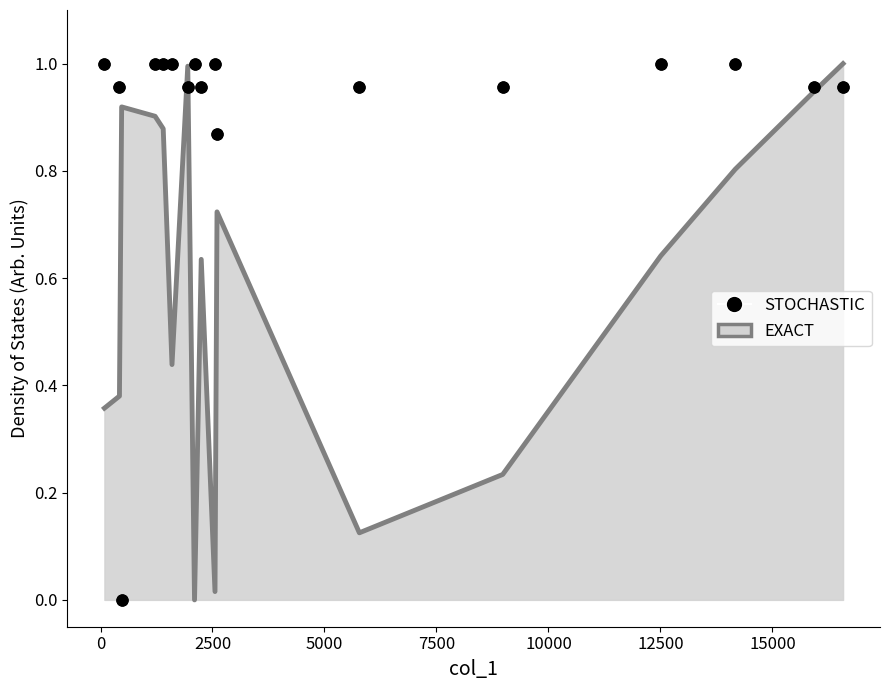

Which series has the largest total across all categories?

STOCHASTIC